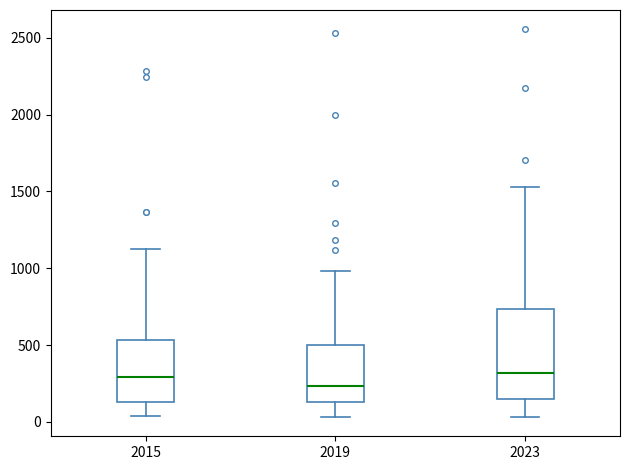

Reading left to right, read every box against the y-axis: the position of its median line, the range the box covers, and the ends of its whiskers. The values are not printed on the chart, so give them approximately, as read against the axis.

2015: median 300, box 150 to 550, whiskers 50 to 1150
2019: median 250, box 150 to 500, whiskers 50 to 1000
2023: median 300, box 150 to 750, whiskers 50 to 1550